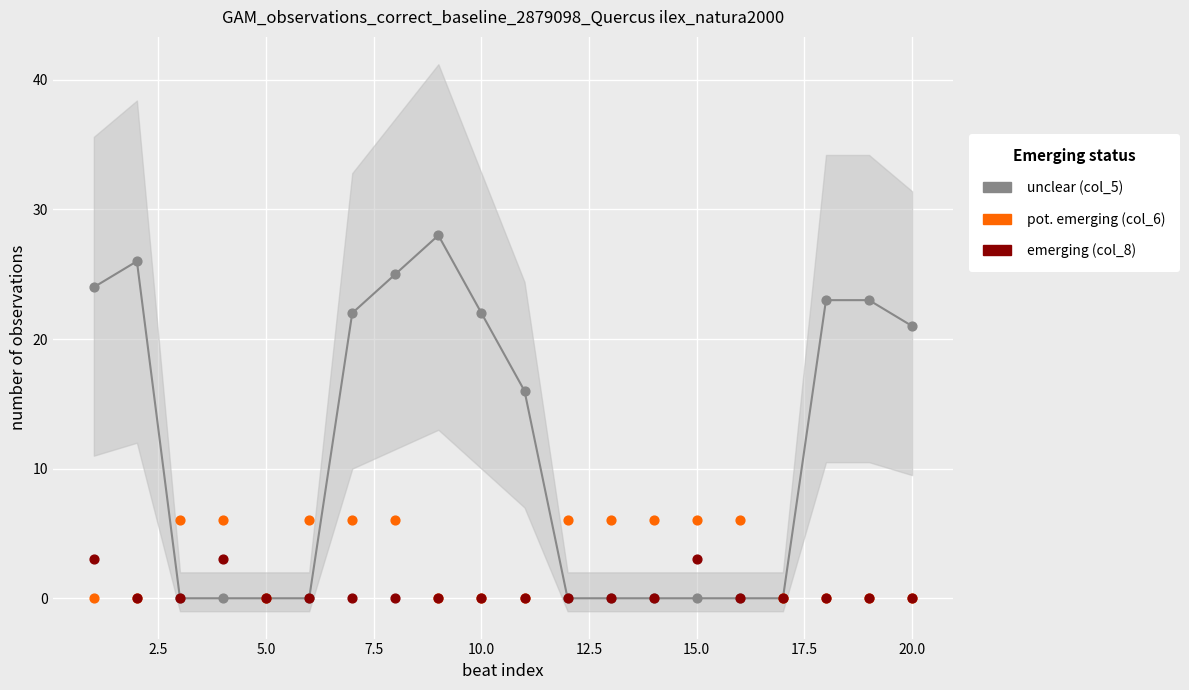

Which series contains the highest Y value?

unclear (col_5)